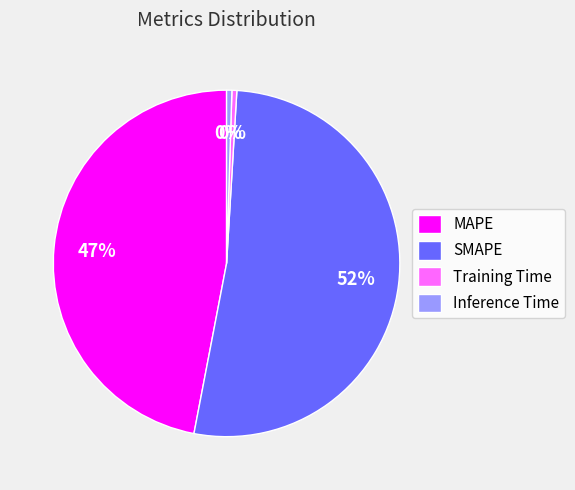

Is it true that MAPE is 32% of the pie?

False